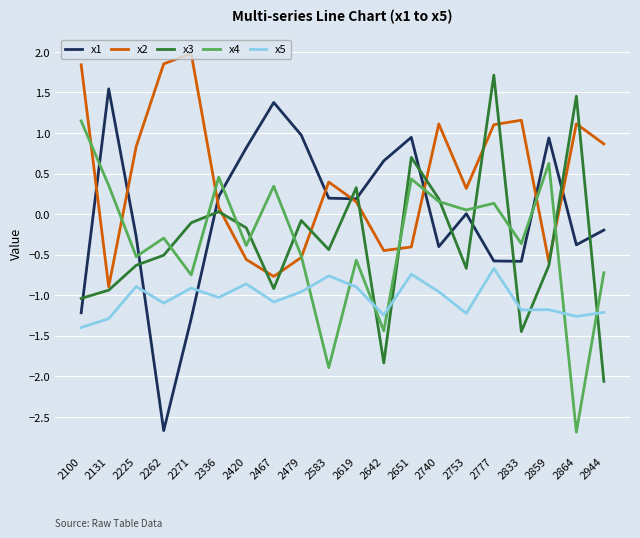

How many lines are shown in the chart?

5